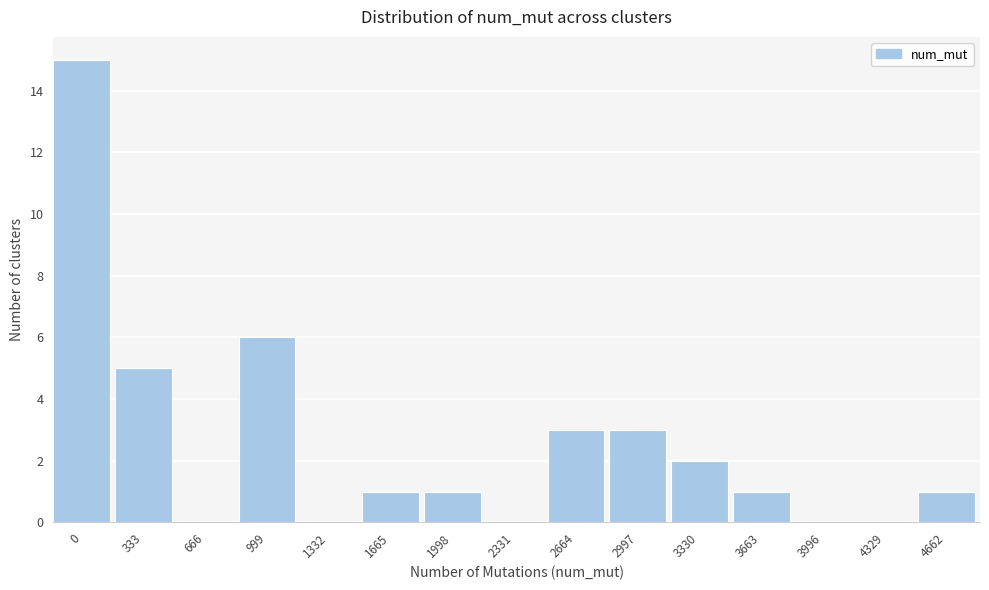

Reading left to right, what are all the values shown in this chart?

0=15	333=5	666=0	999=6	1332=0	1665=1	1998=1	2331=0	2664=3	2997=3	3330=2	3663=1	3996=0	4329=0	4662=1